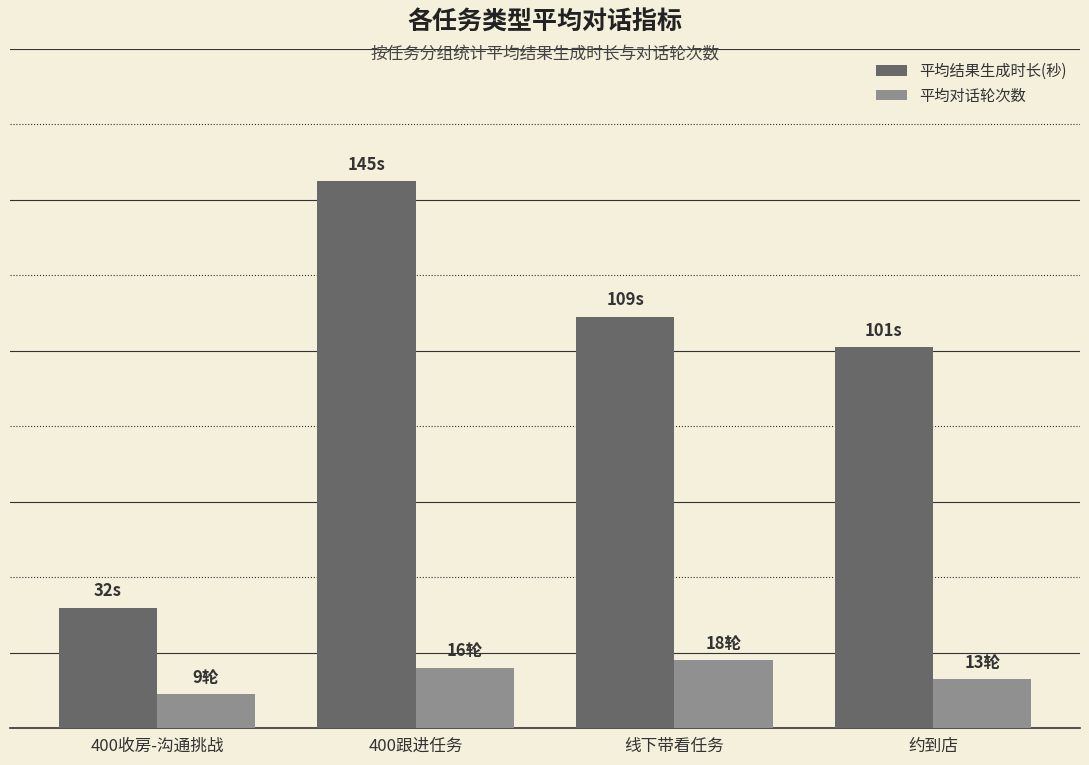

What is the highest value of the 平均对话轮次数 series?

18